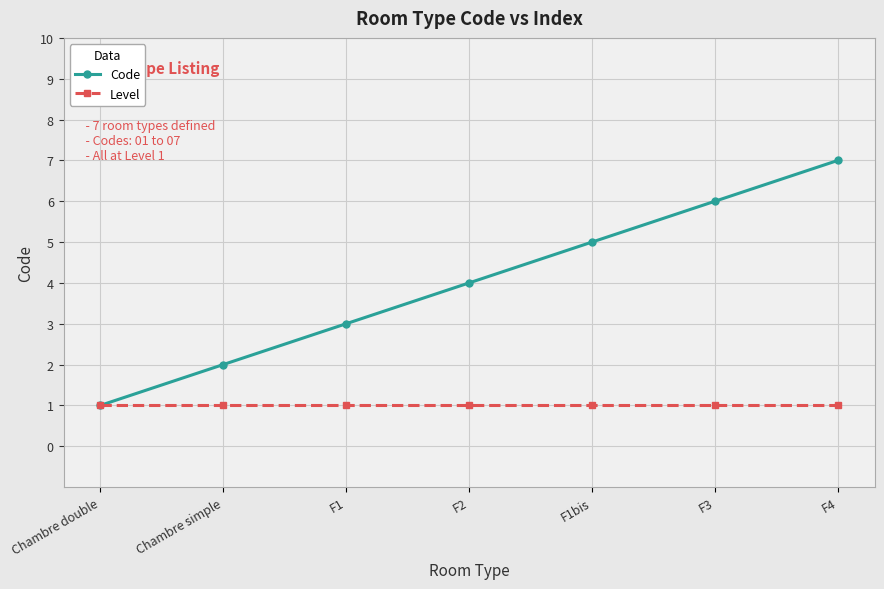

What is the minimum value for Code?

1